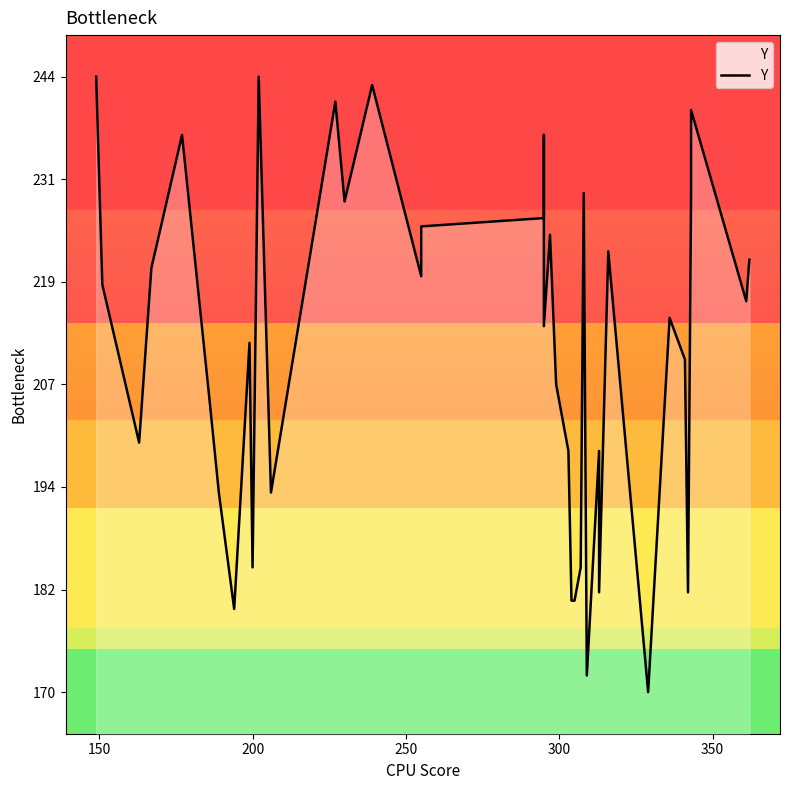

Where is the first local minimum?

200